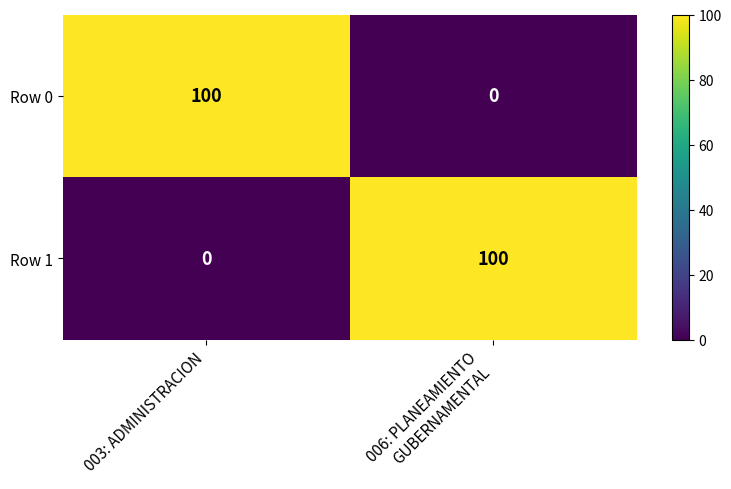

True or false: Row 0 has a value of 100 at 003: ADMINISTRACION.

True